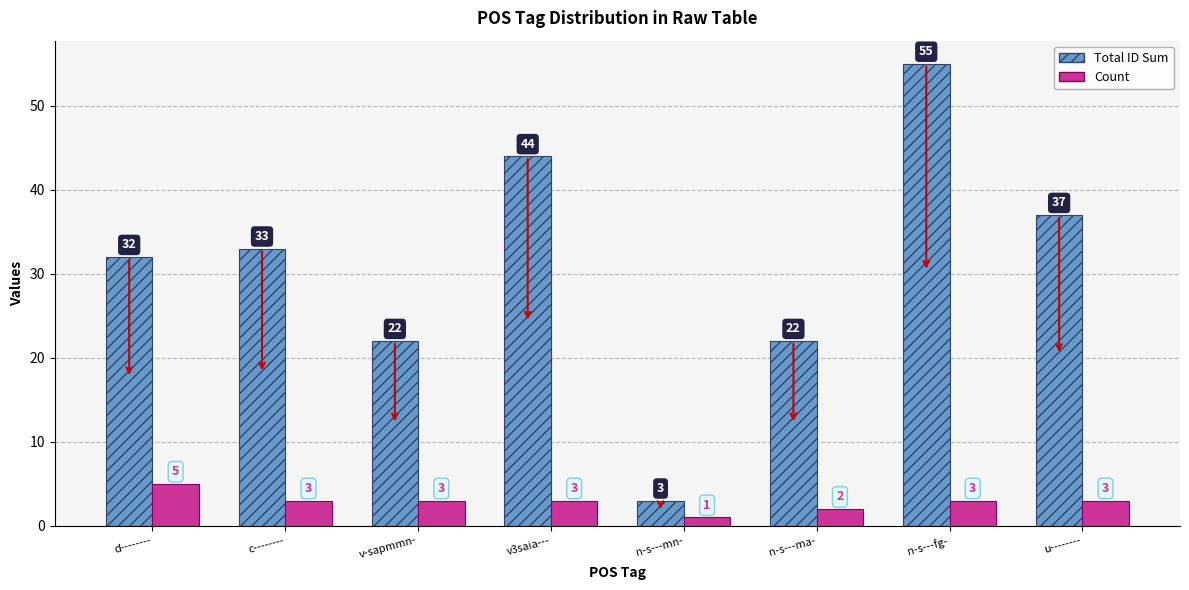

Which series has the largest total across all categories?

Total ID Sum